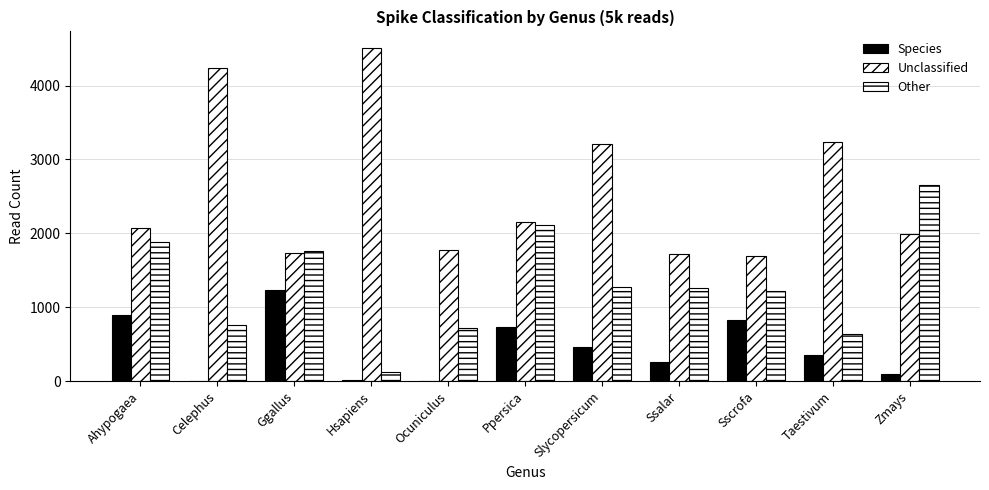

Count the number of data series in this chart.

3